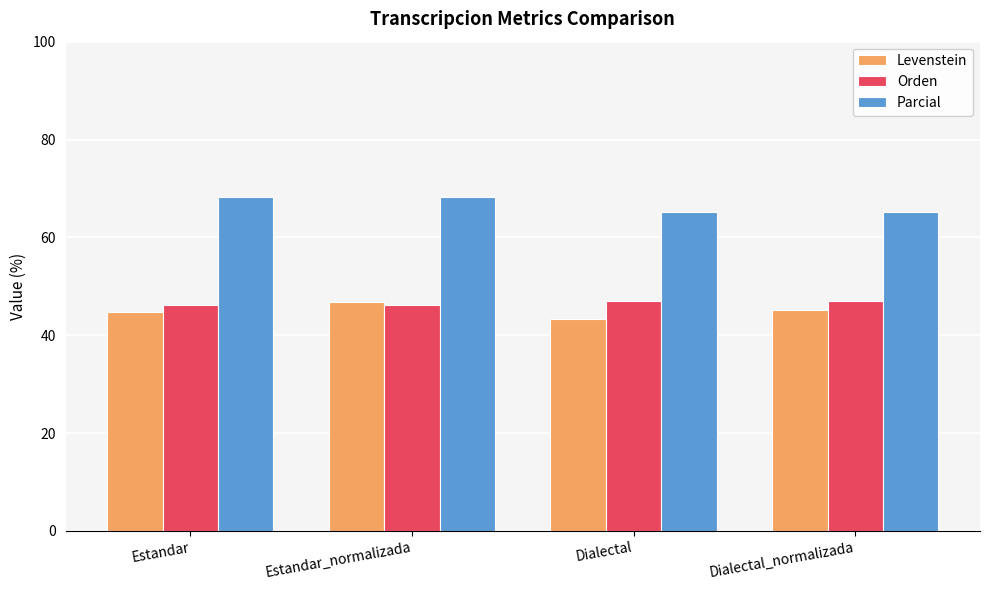

Read the Levenstein value at Dialectal.

43.2